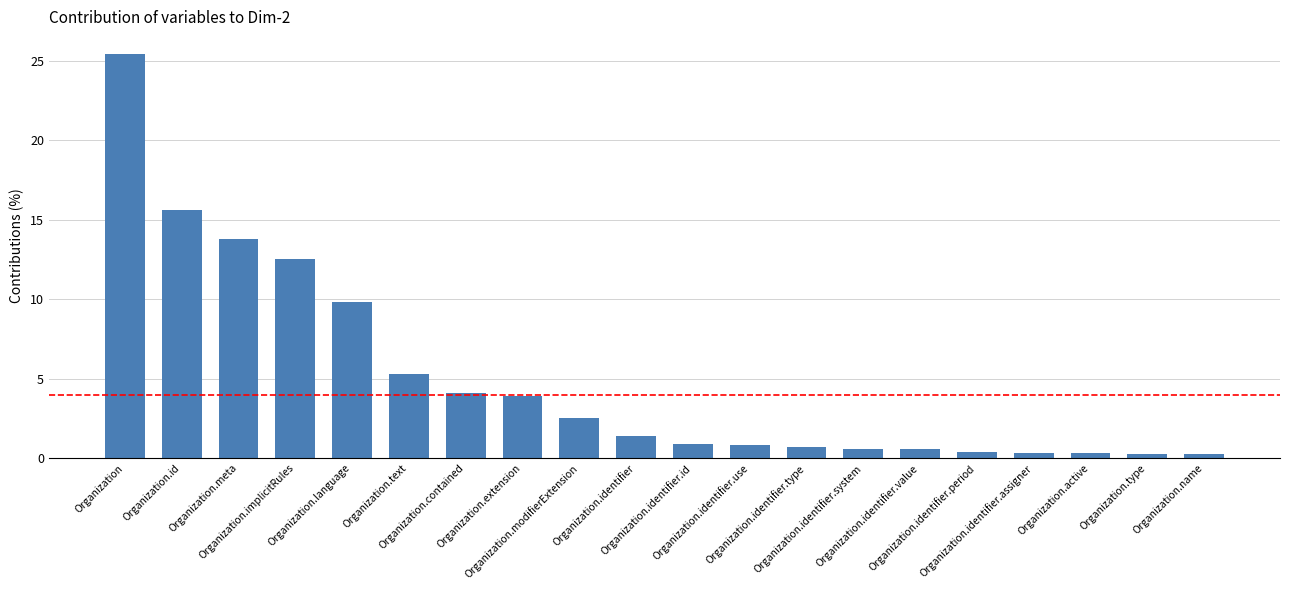

What is the greatest value displayed?

25.4